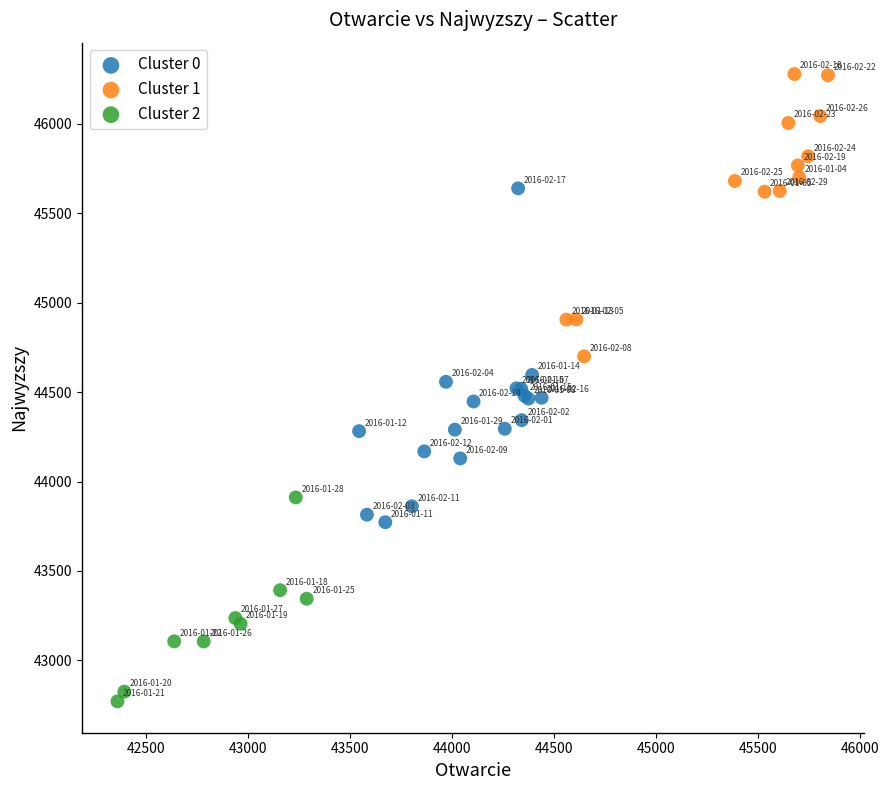

Which series contains the lowest Y value?

Cluster 2